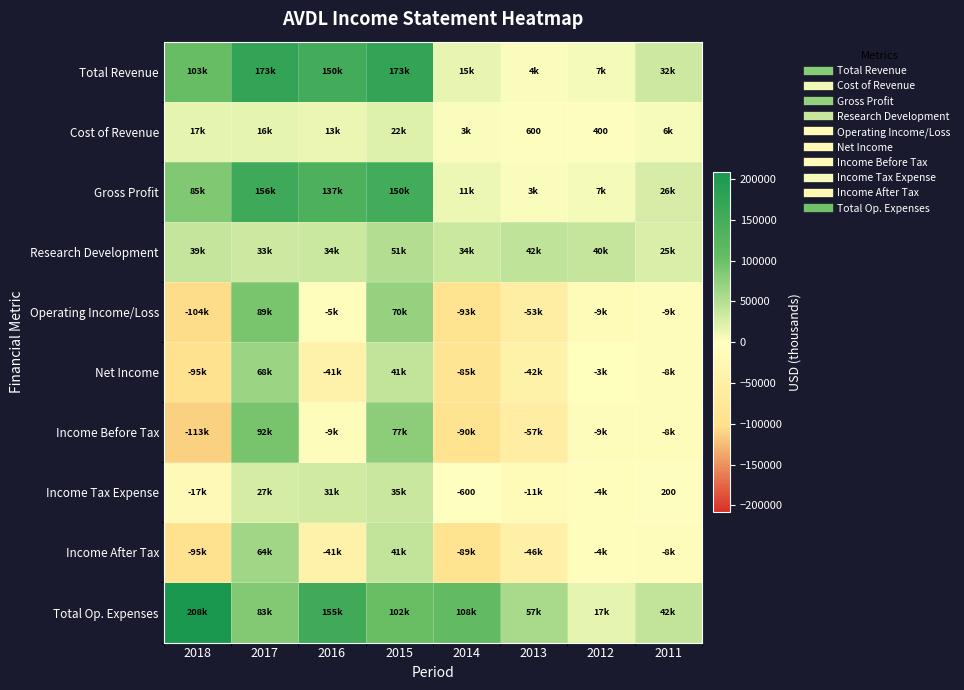

List the labels in order of Income After Tax value, largest first.

2017, 2015, 2012, 2011, 2016, 2013, 2014, 2018